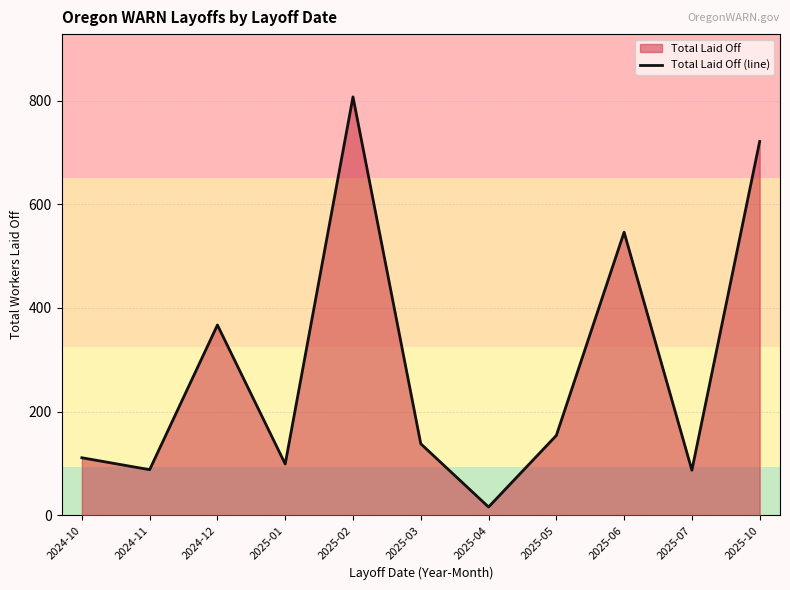

What is the maximum value shown in the chart?

807